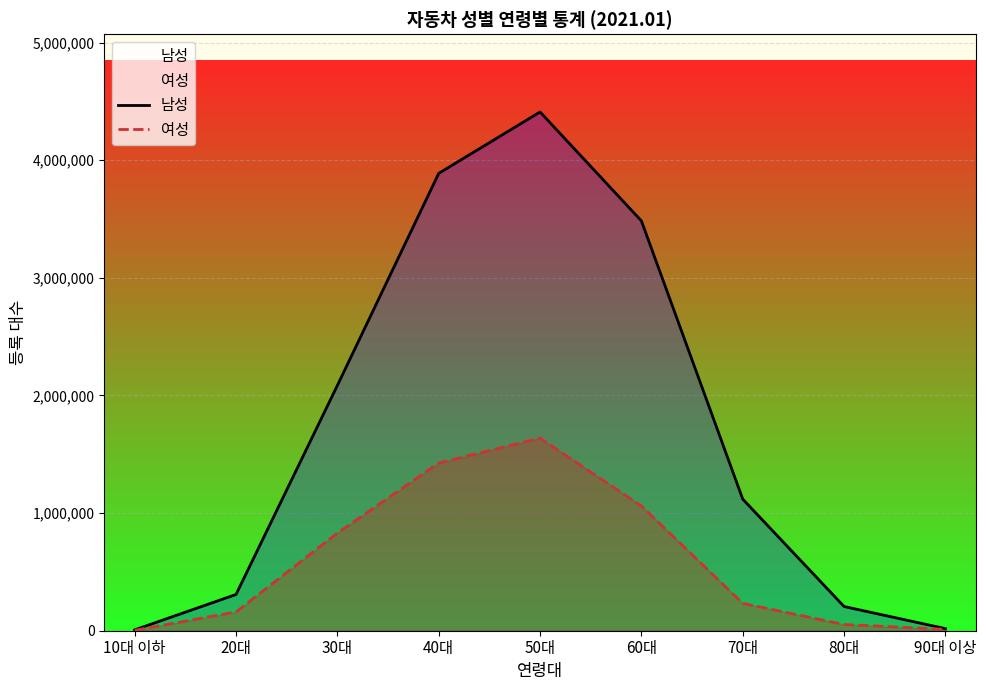

At which category is the sum across all series the highest?

50대